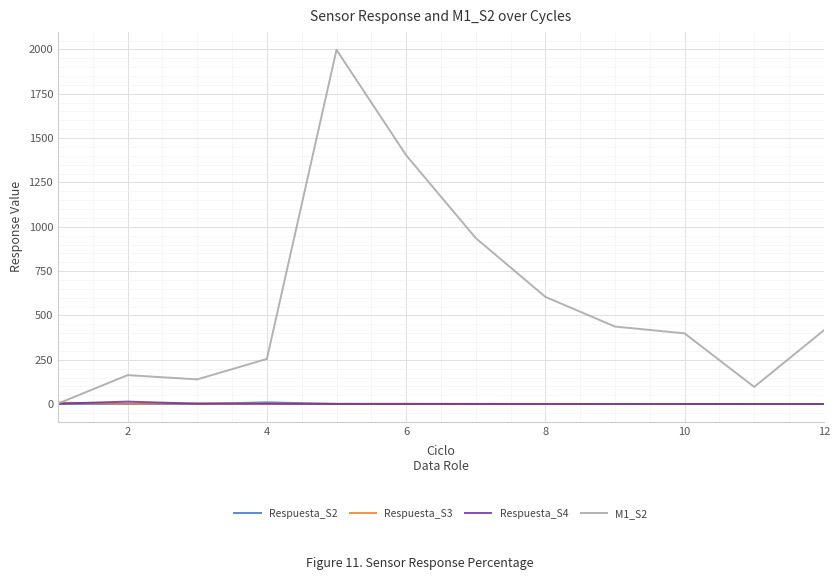

Which series has the largest total across all categories?

M1_S2